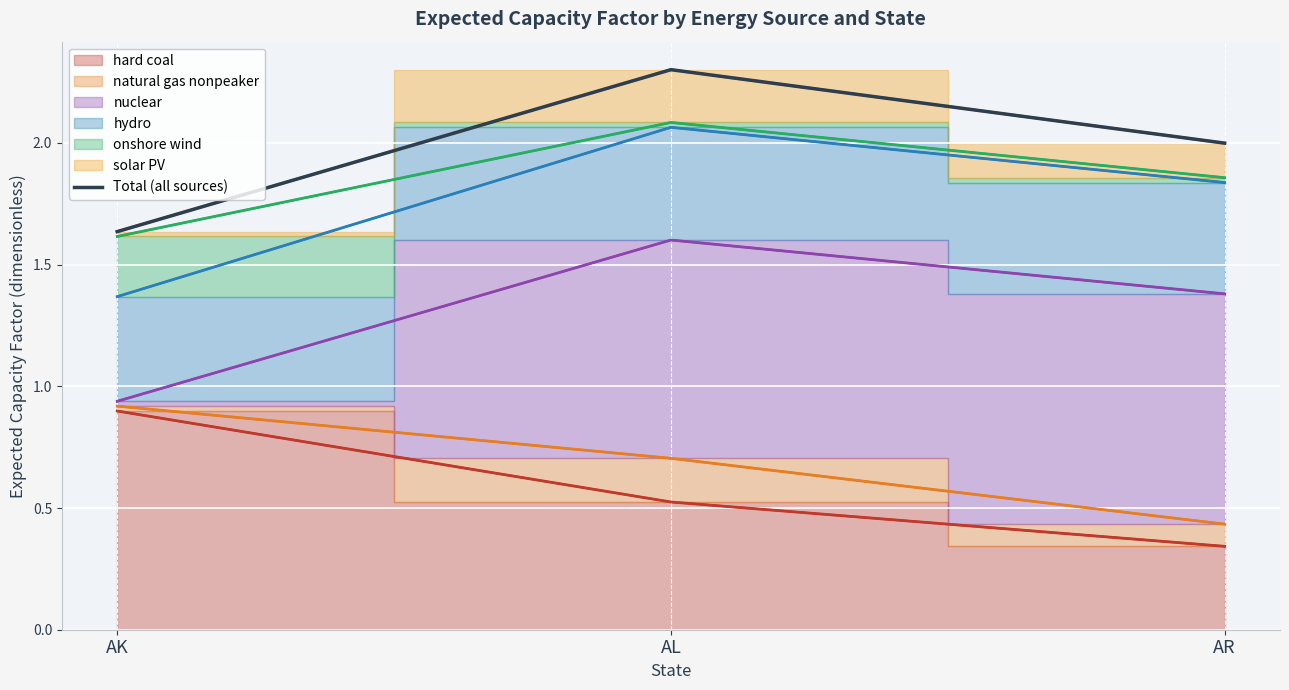

What value does the Total (all sources) series have at AL?

2.3